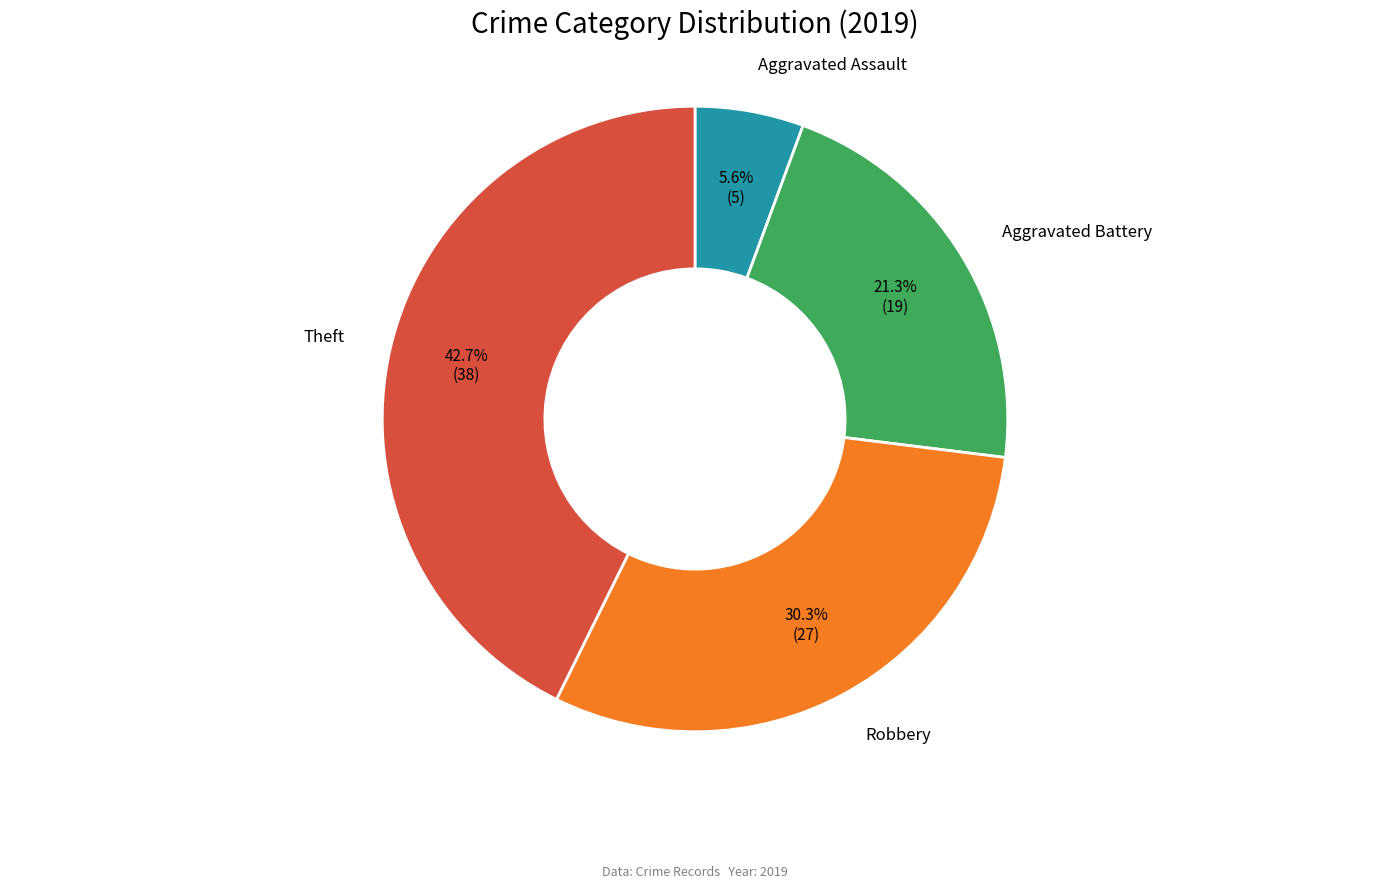

Does any single category account for the majority?

No